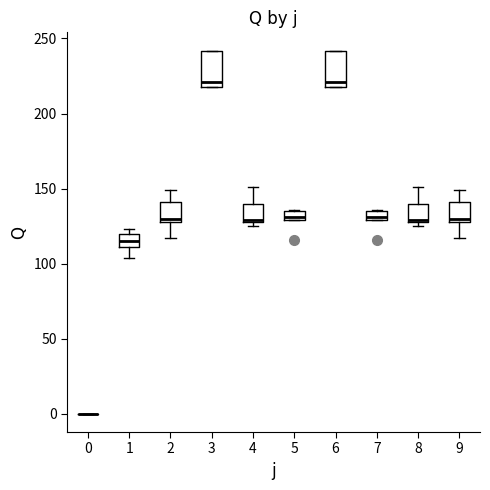

Where is the upper edge of the box at x = 4 on the y-axis? The values are not printed on the chart, so give them approximately, as read against the axis.

140